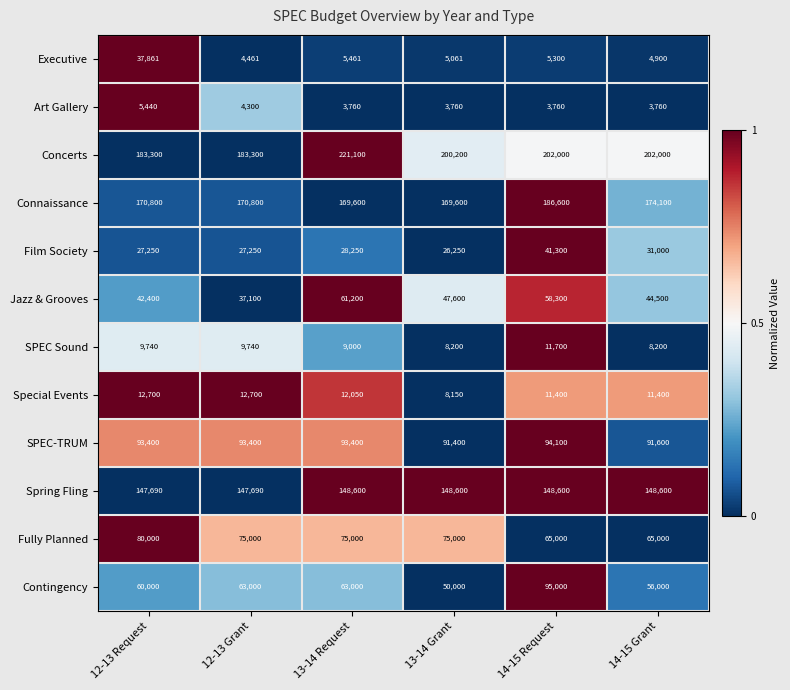

At which label is Jazz & Grooves closest to 49150?

13-14 Grant